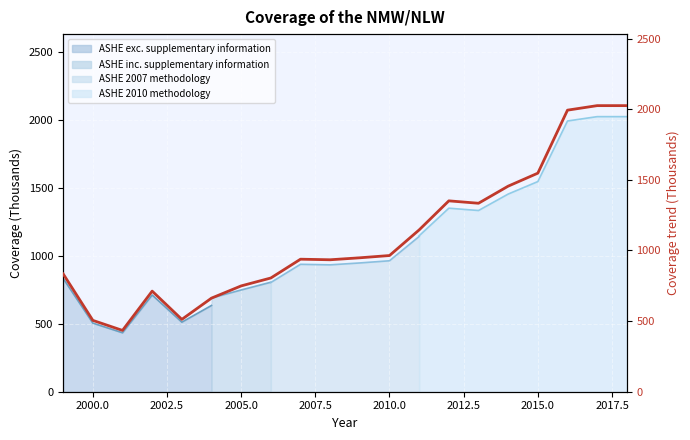

True or false: there are more than 1 points higher than both neighbors.

True